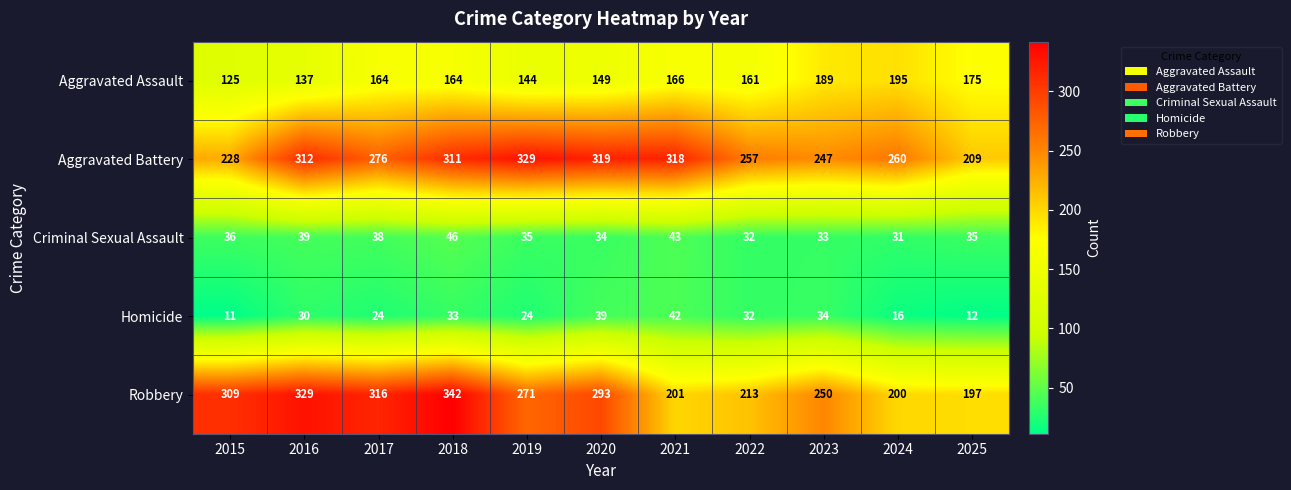

What is the sum of the Aggravated Assault values at 2016 and 2017?

301